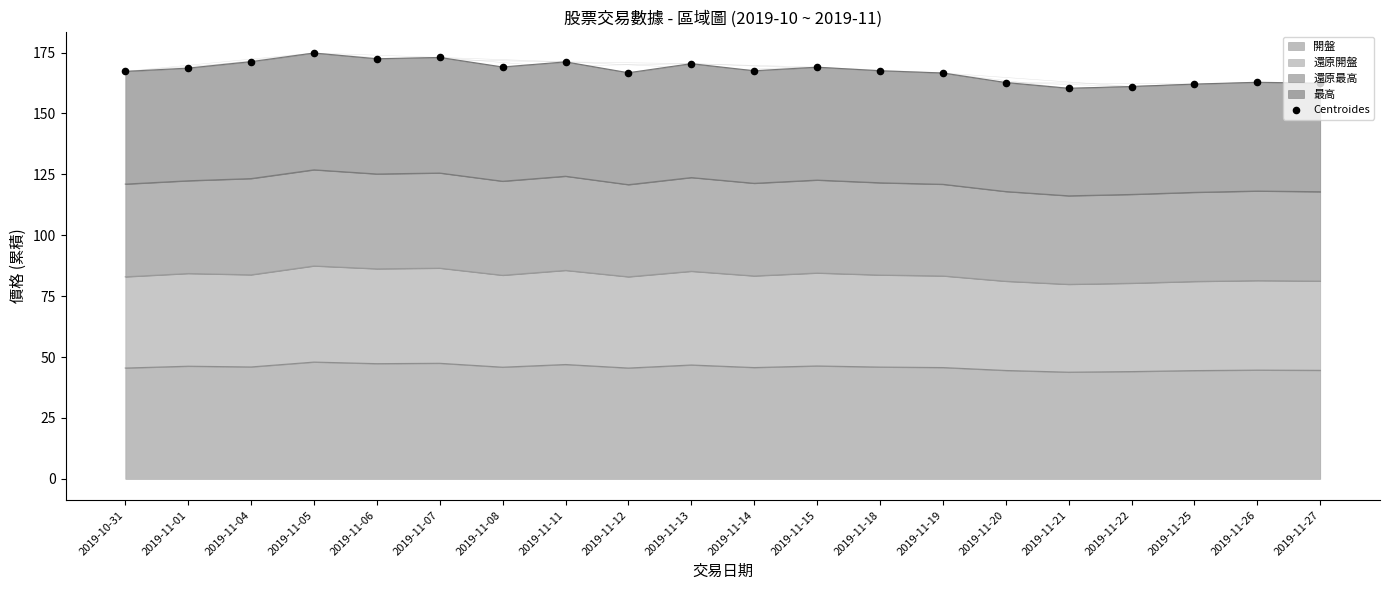

What is the change in value from 2019-10-31 to 2019-11-22?

-6.2